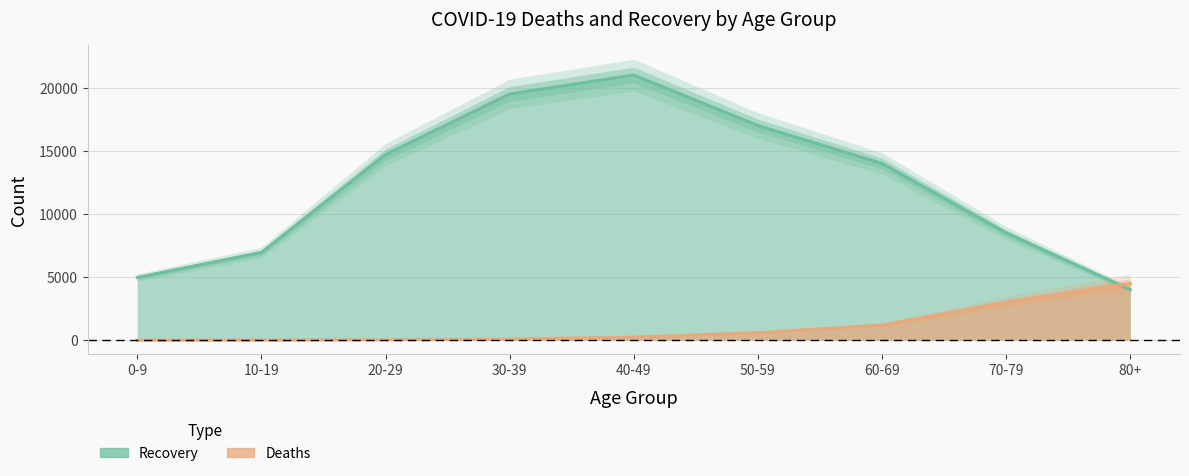

What is the value of the Deaths point at the 4th from the left?

90